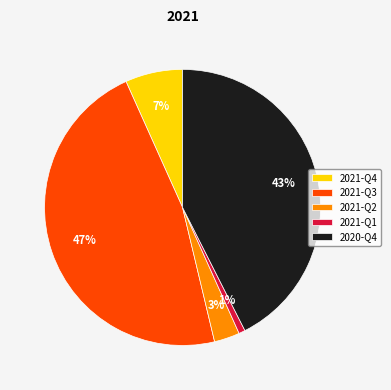

Which slice is the smallest?

2021-Q1